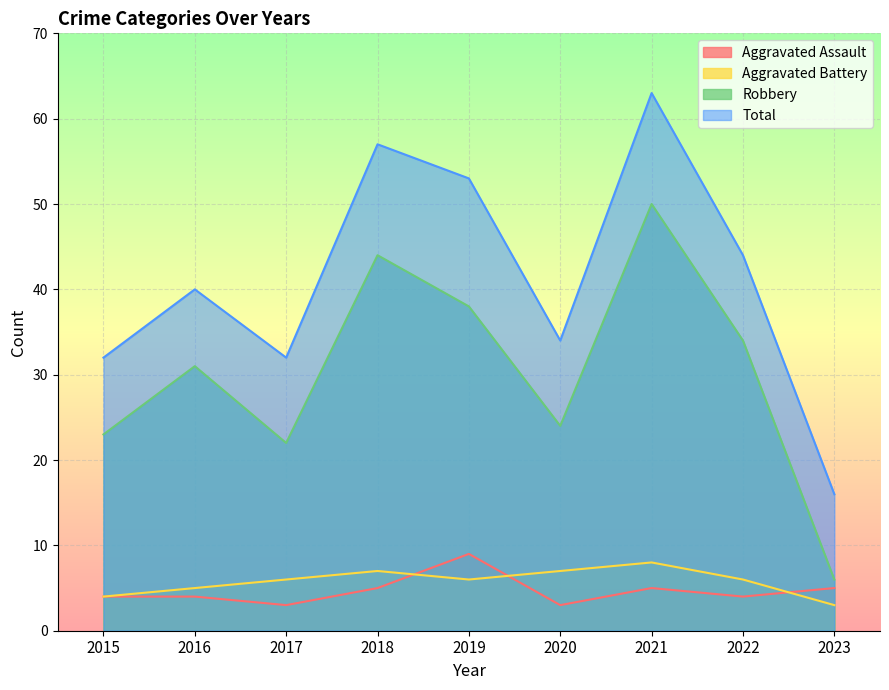

Which series has the largest range (max minus min)?

Total